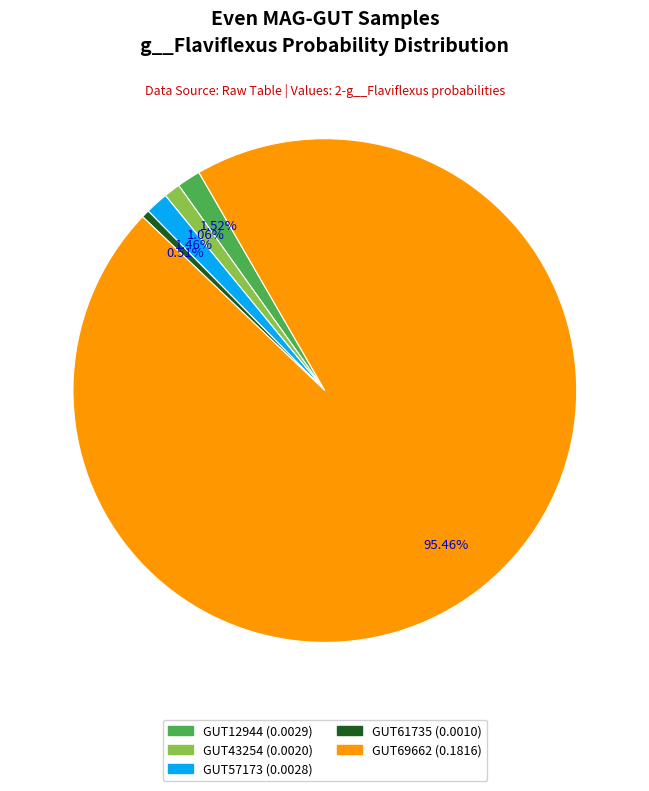

Which category has the smallest portion of the pie?

even_MAG-GUT61735.fa